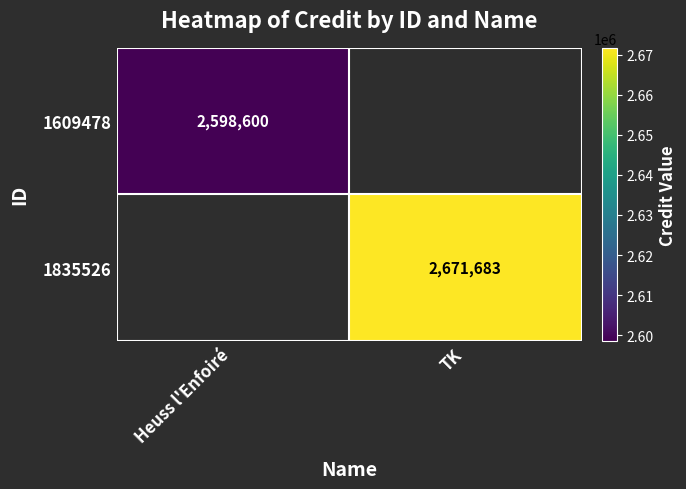

Is it true that 1835526 equals 3789538 at TK?

False